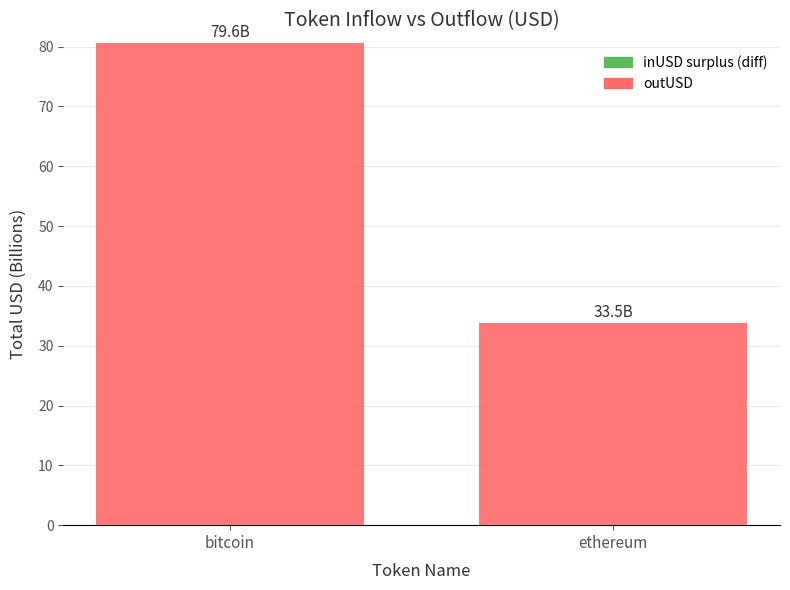

At which category does the chart reach its peak across all series?

bitcoin